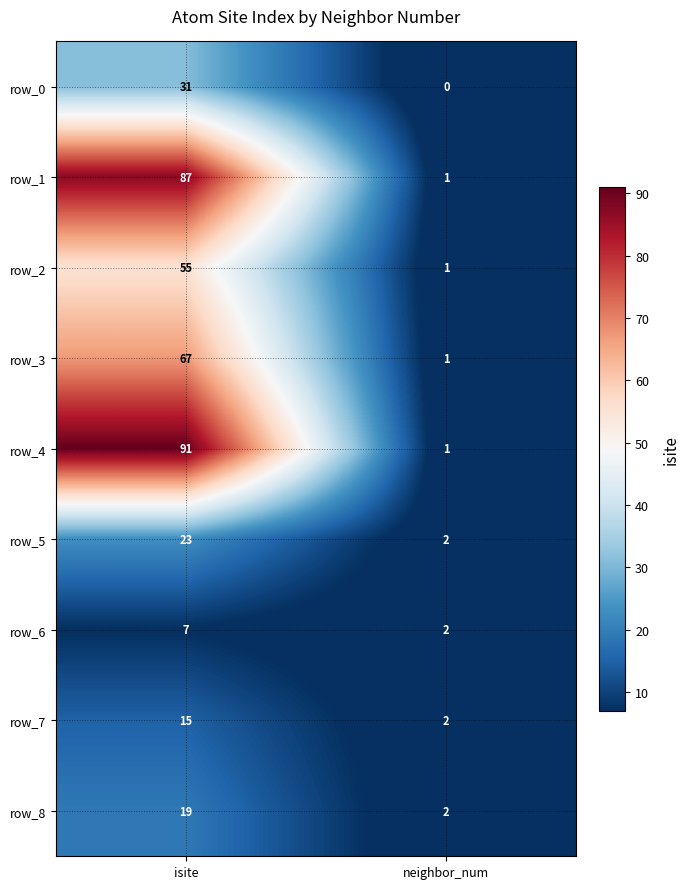

Which series has the largest range (max minus min)?

row_4